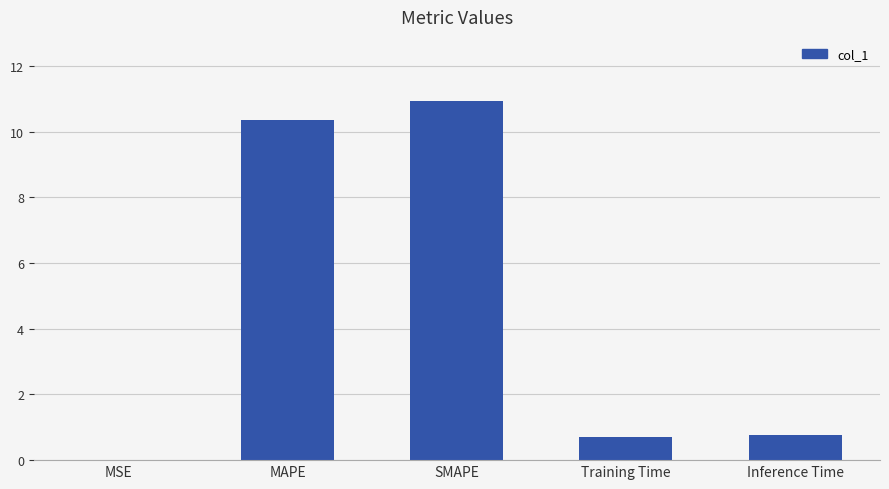

What is the sum of all values?

22.7